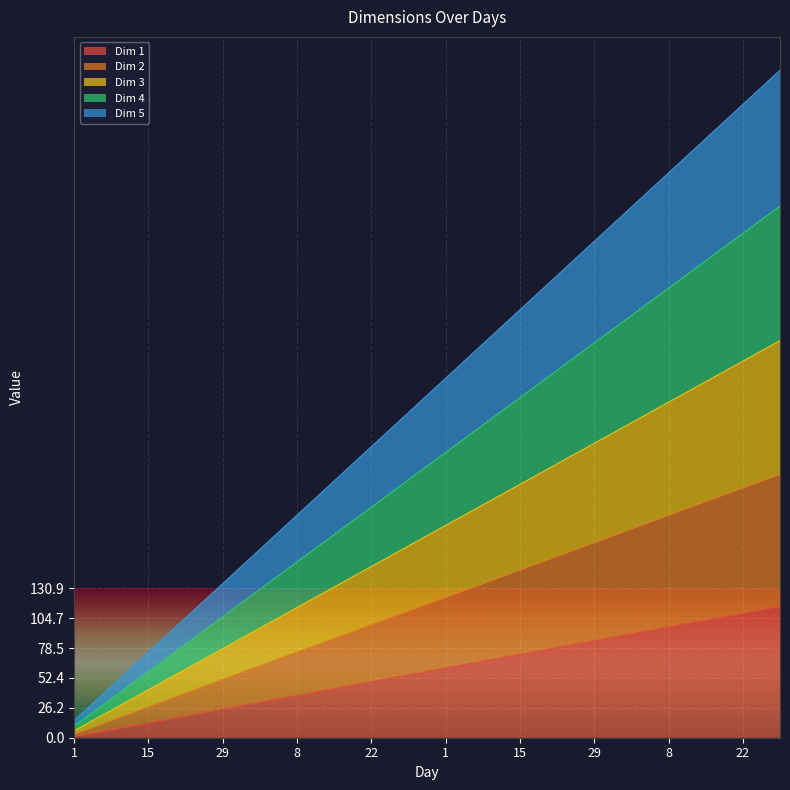

What are all the series names shown in the legend?

Dim 1, Dim 2, Dim 3, Dim 4, Dim 5